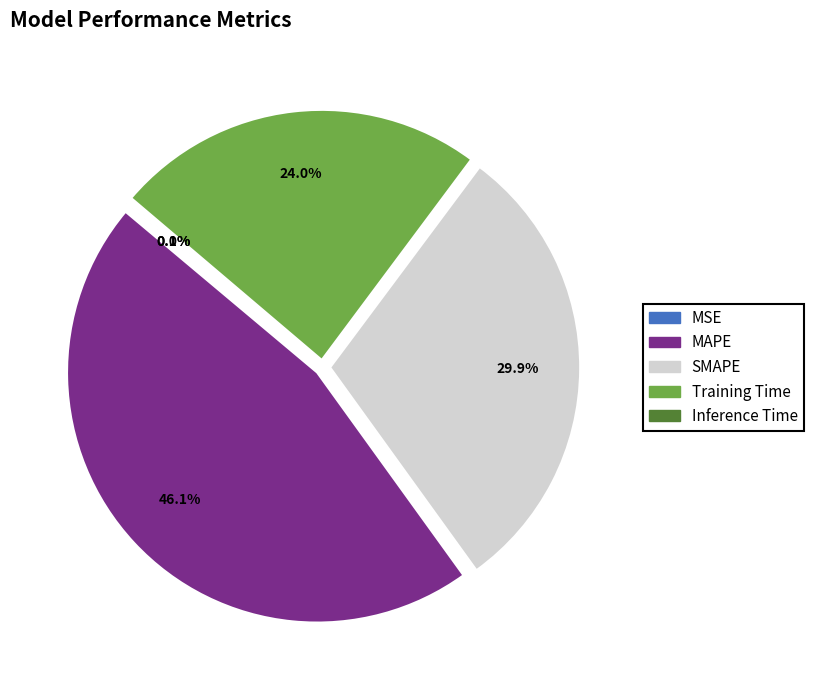

What percentage do MAPE and Training Time together represent?

70.0%